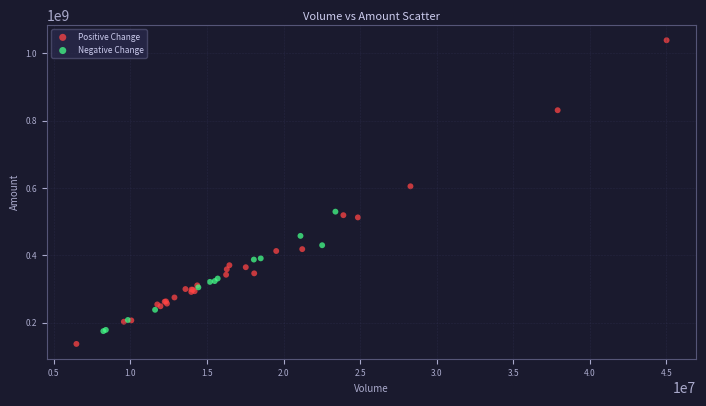

Which series has the largest Y range (max minus min)?

Positive Change